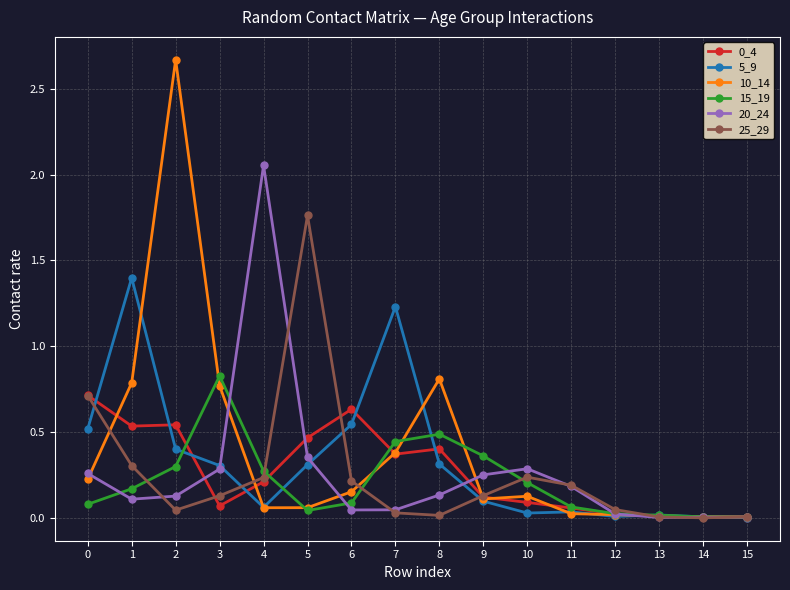

What is the value of the 0_4 point at the 1st from the left?

0.7